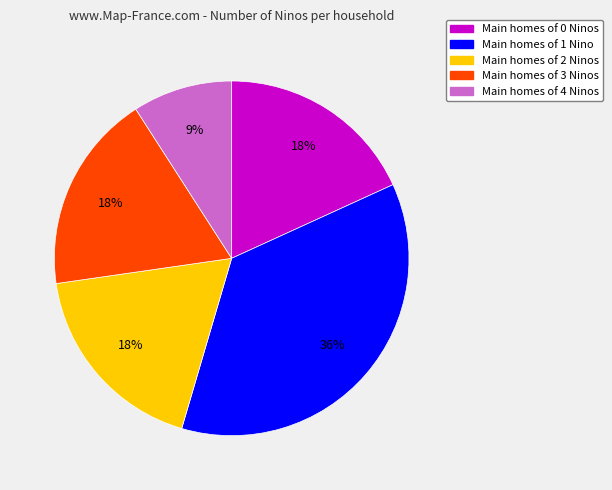

To the nearest percent, what is the average slice percentage?

20%